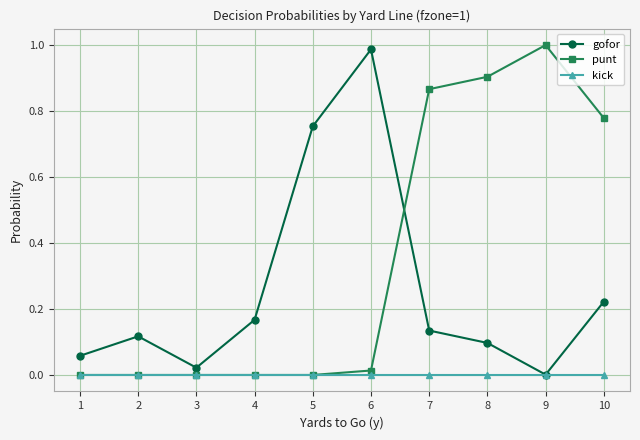

Is this an area chart (filled region under the line)?

No